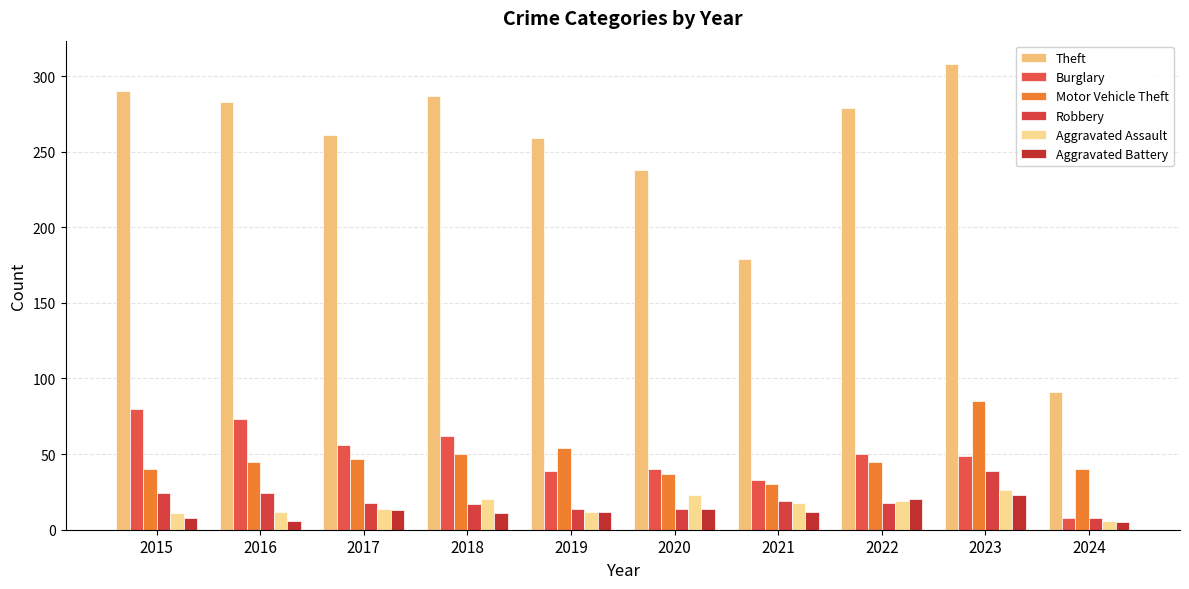

Rank the series by their maximum value, from highest to lowest.

Theft, Motor Vehicle Theft, Burglary, Robbery, Aggravated Assault, Aggravated Battery